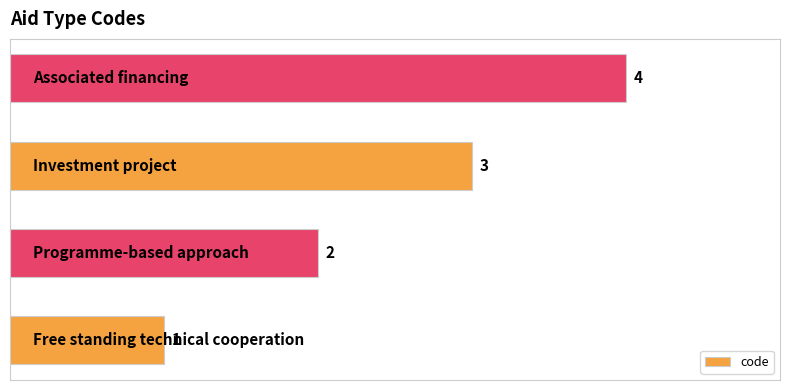

What is the maximum value shown in the chart?

4